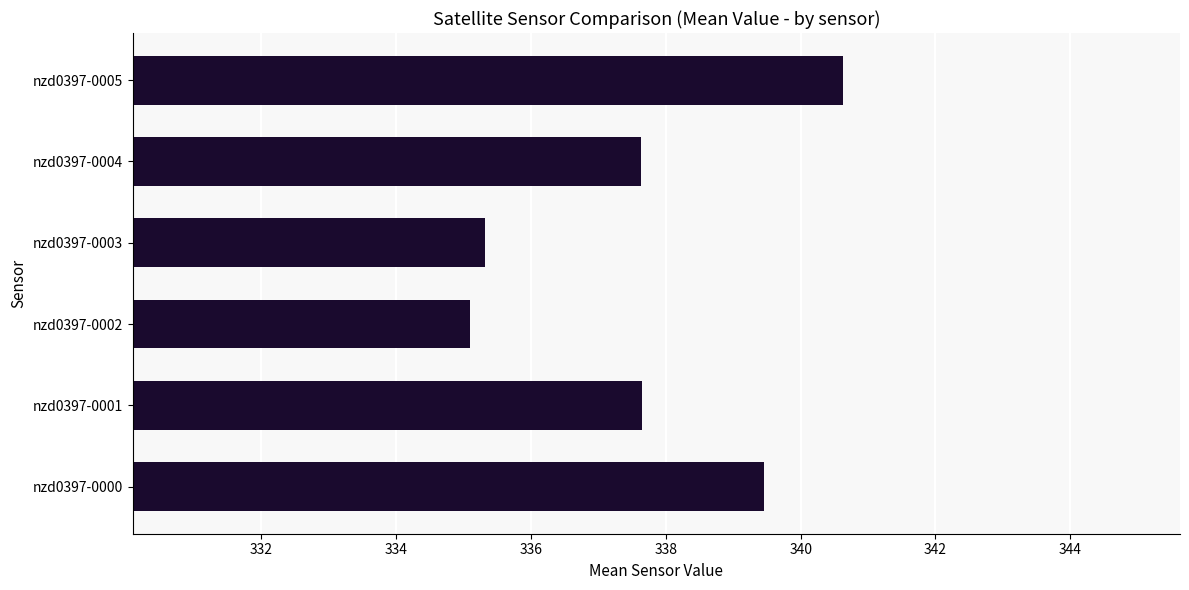

What value does the data have at nzd0397-0005?

340.6